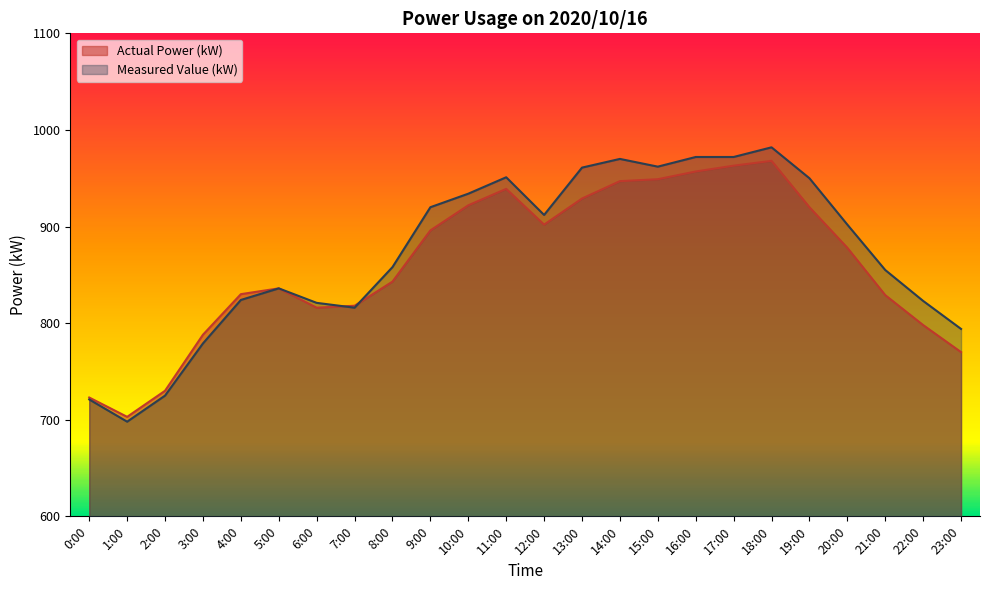

What is the difference between the Measured Value (kW) values at 12:00 and 5:00?

76